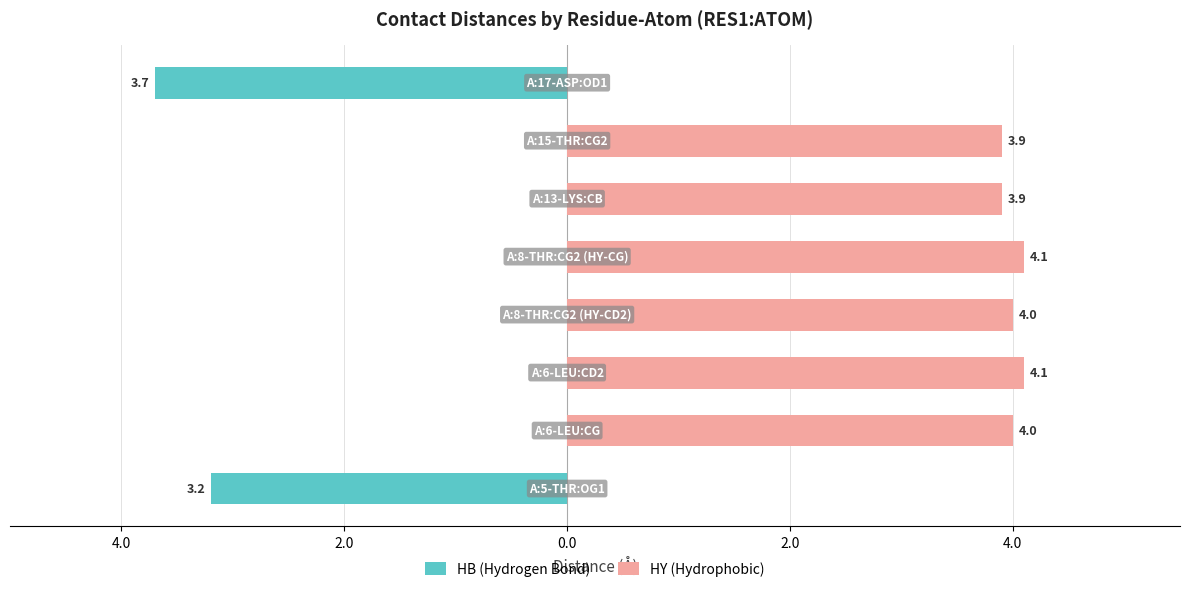

What is the difference between the maximum and second lowest values in the HY (Hydrophobic) series?

4.1